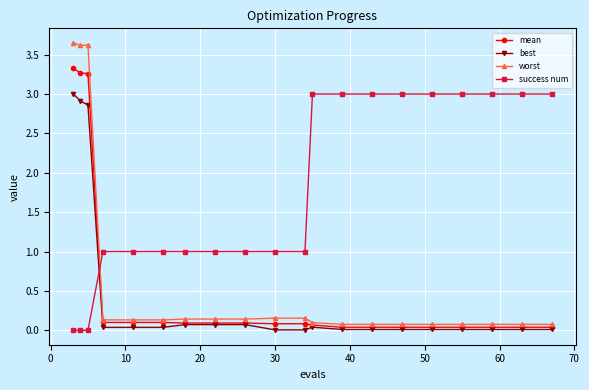

How many lines are shown in the chart?

4